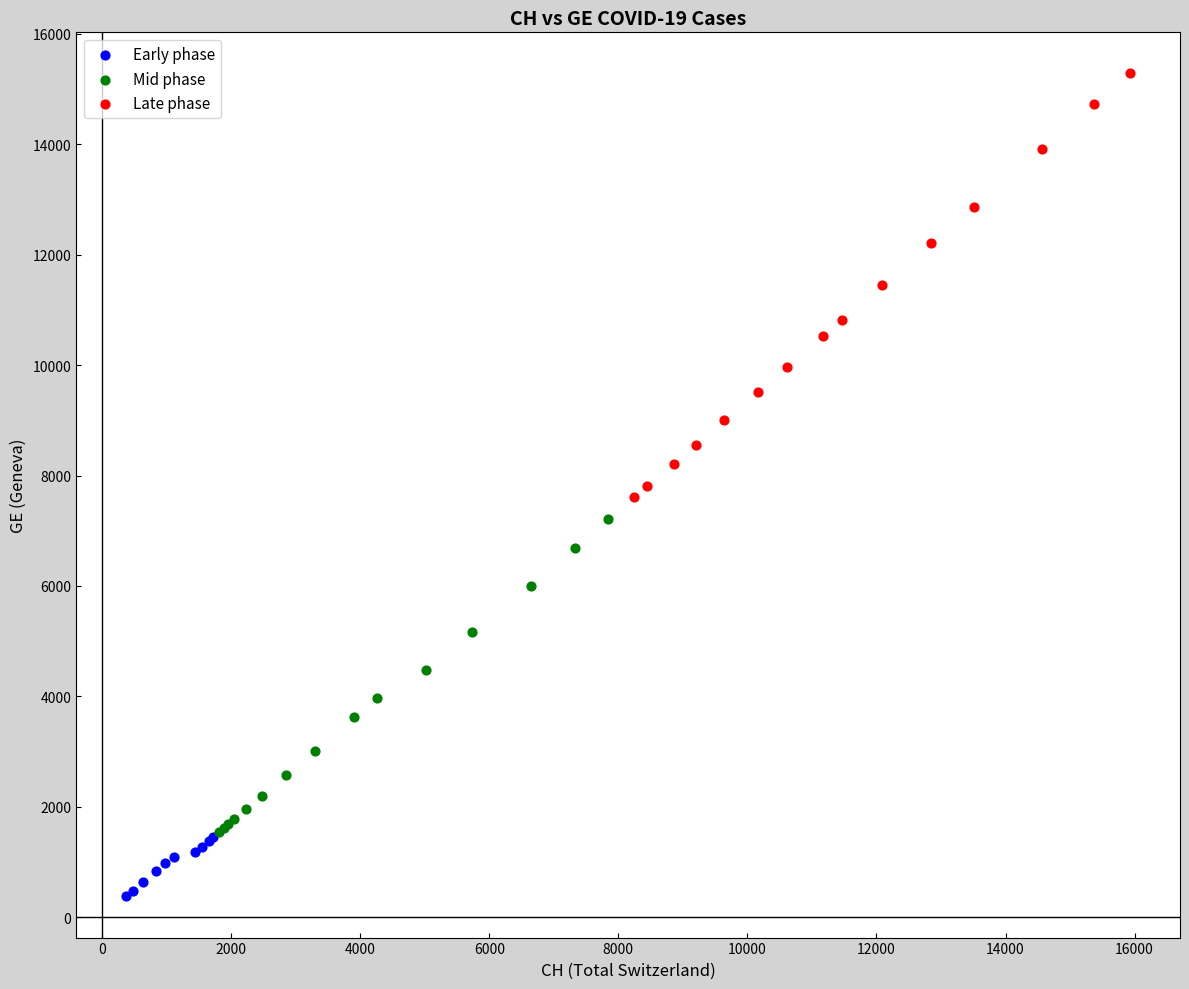

Which series contains the lowest Y value?

Early phase